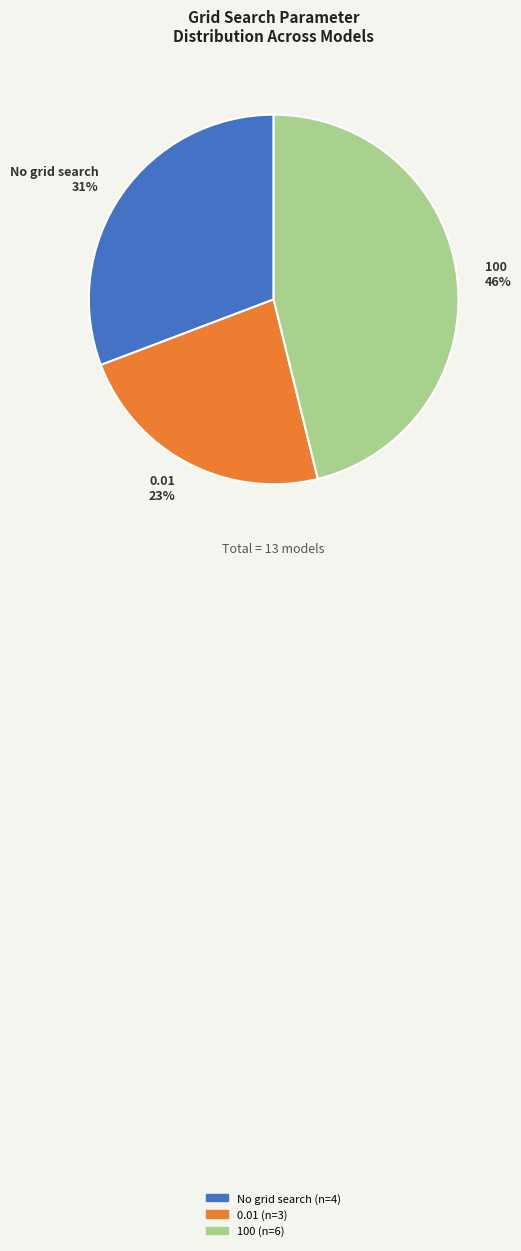

Is there a majority slice in this chart?

No